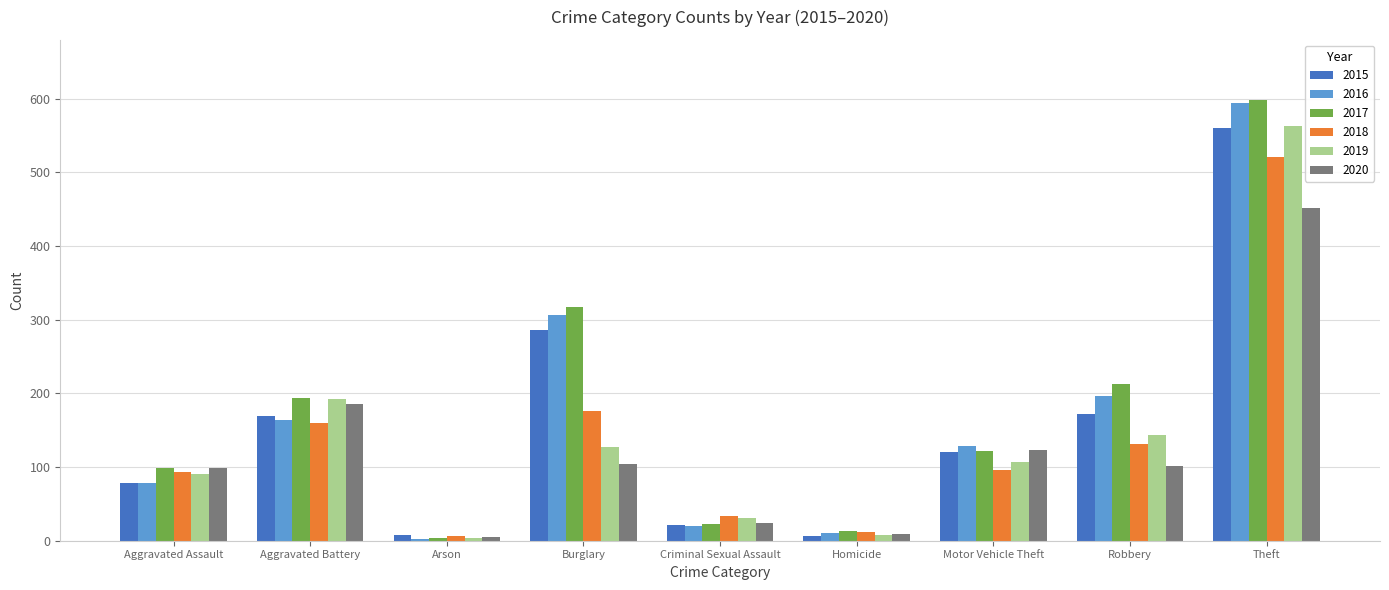

What is the average value of the 2015 series?

158